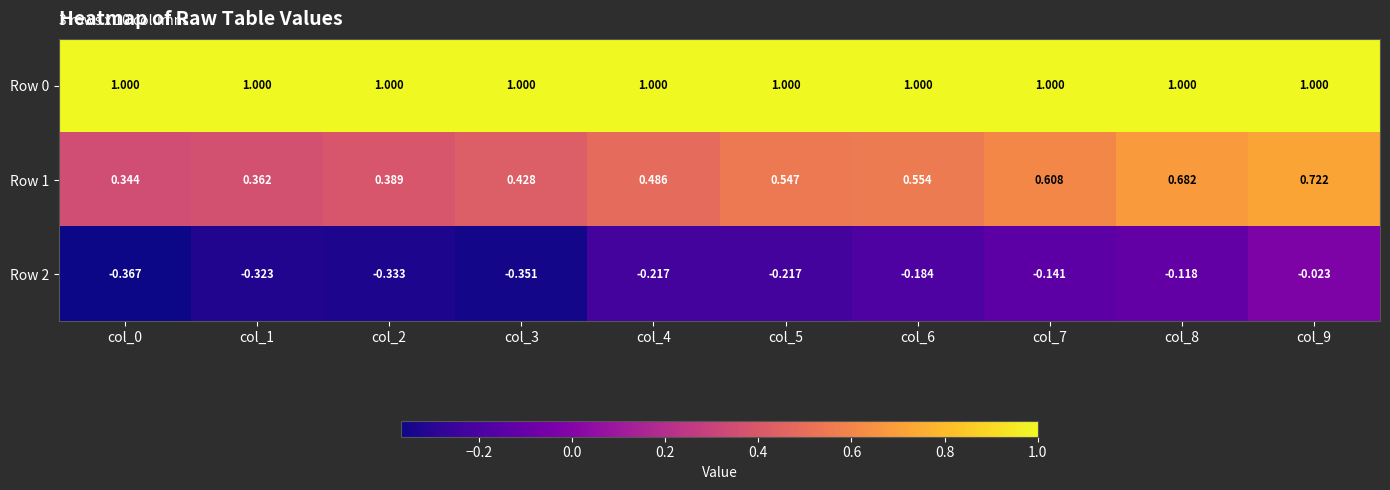

Which series has the largest range (max minus min)?

Row 1